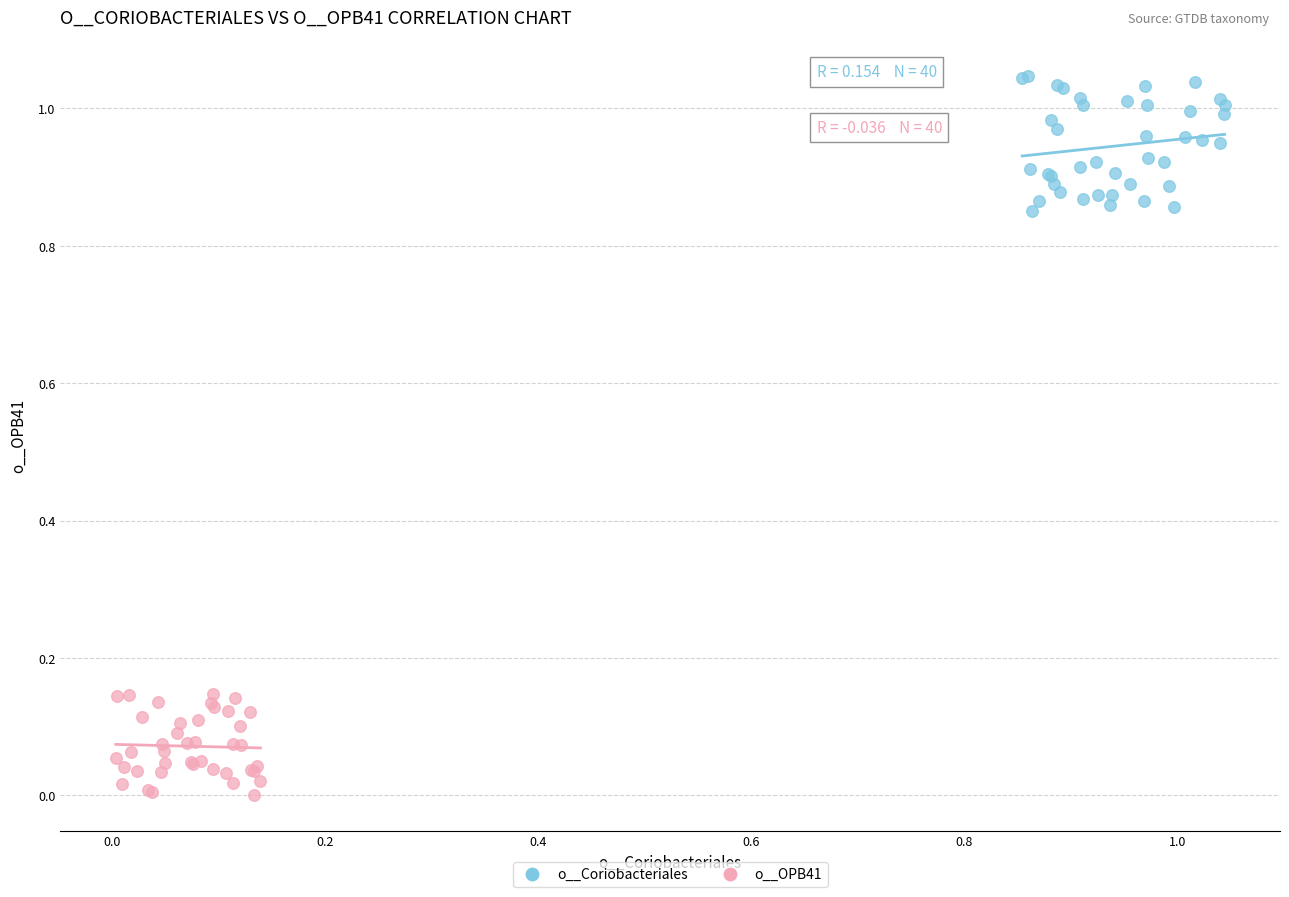

Which series reaches the maximum Y coordinate?

o__Coriobacteriales